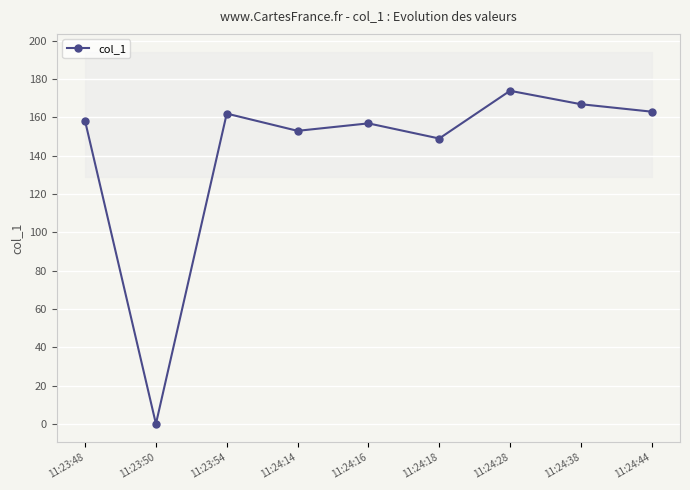

Which label corresponds to the largest value in the chart?

11:24:28